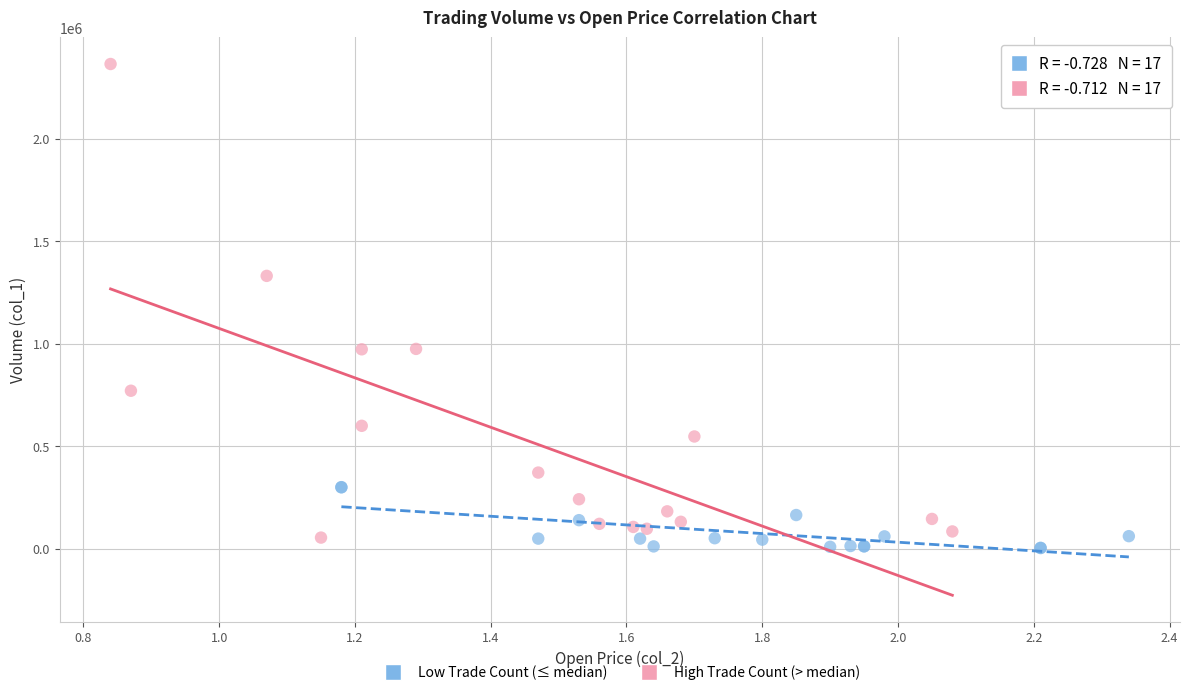

Which series contains the lowest Y value?

Low Trade Count (≤ median)